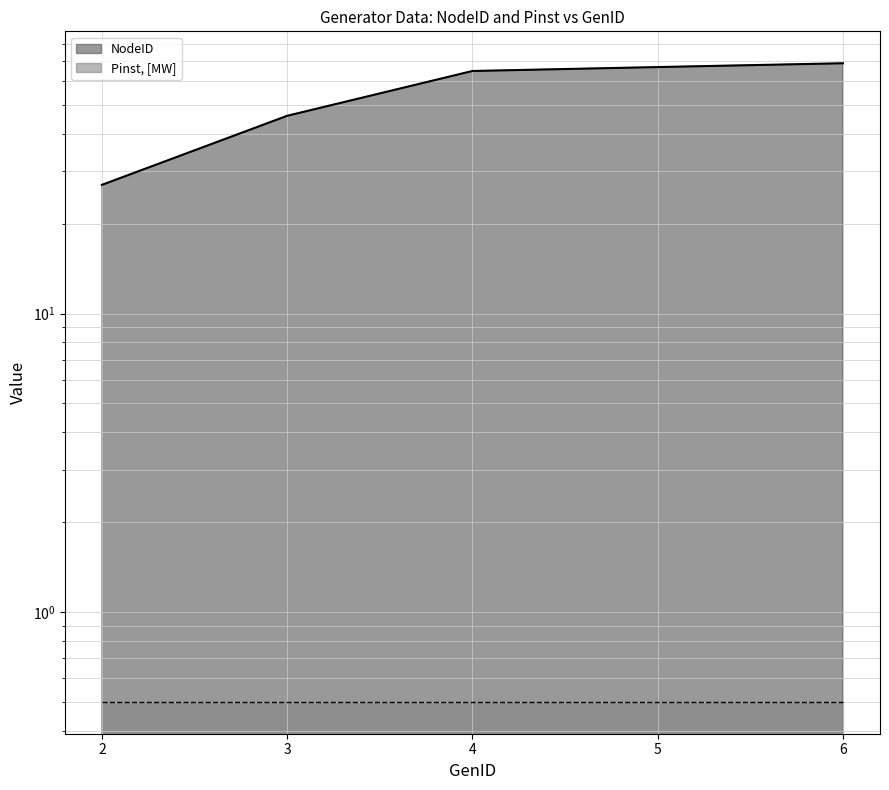

Reading left to right, list all the values displayed in this chart.

27	46	65	67	69